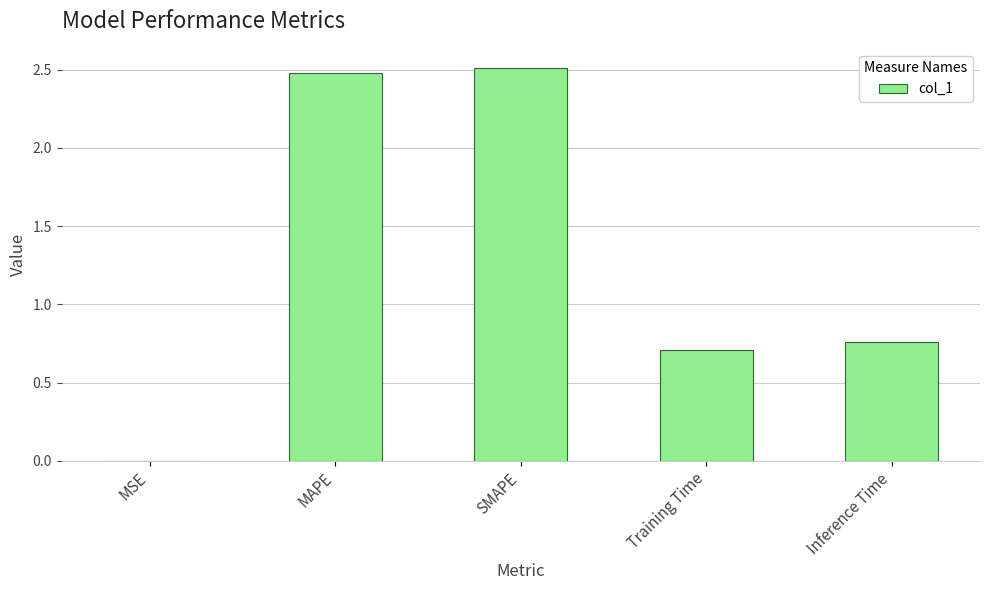

What is the change in value from SMAPE to Training Time?

-1.8